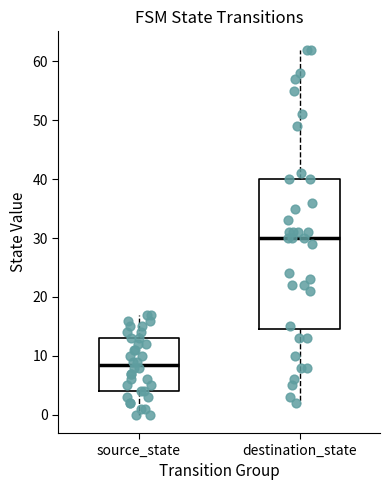

Comparing the boxes themselves (not the whiskers), which one is the tallest?

destination_state